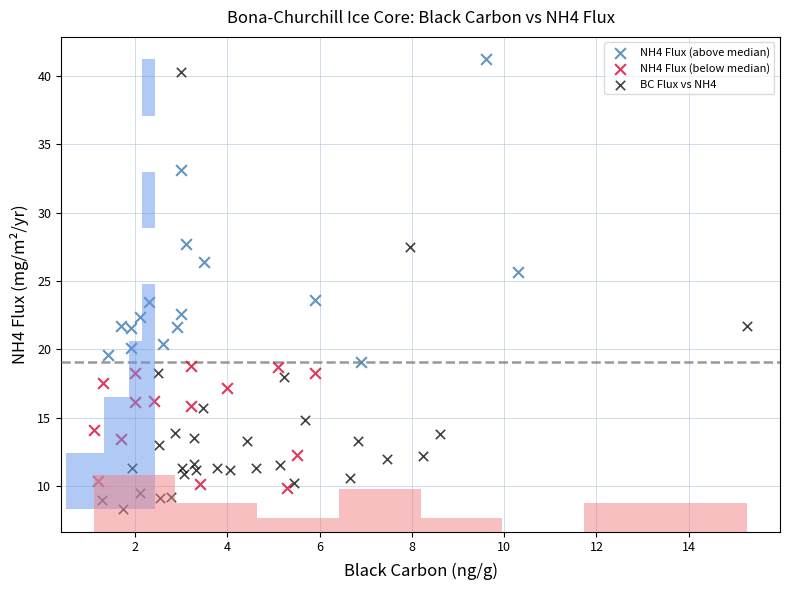

Which series has the widest spread of Y values?

BC Flux vs NH4